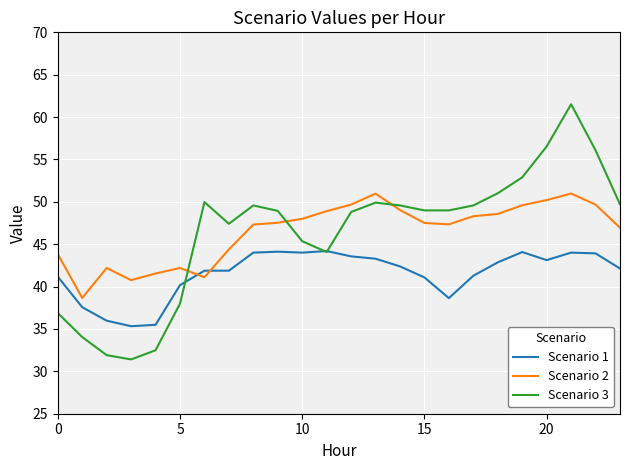

Does the chart display data point markers on the line(s)?

No